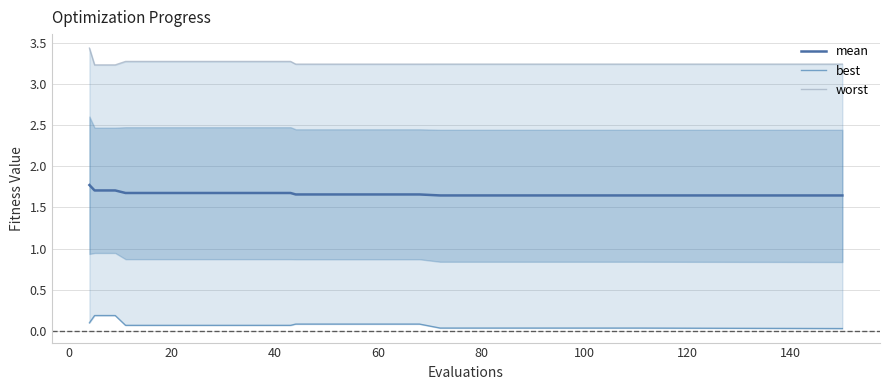

True or false: mean and best intersect in this chart.

False